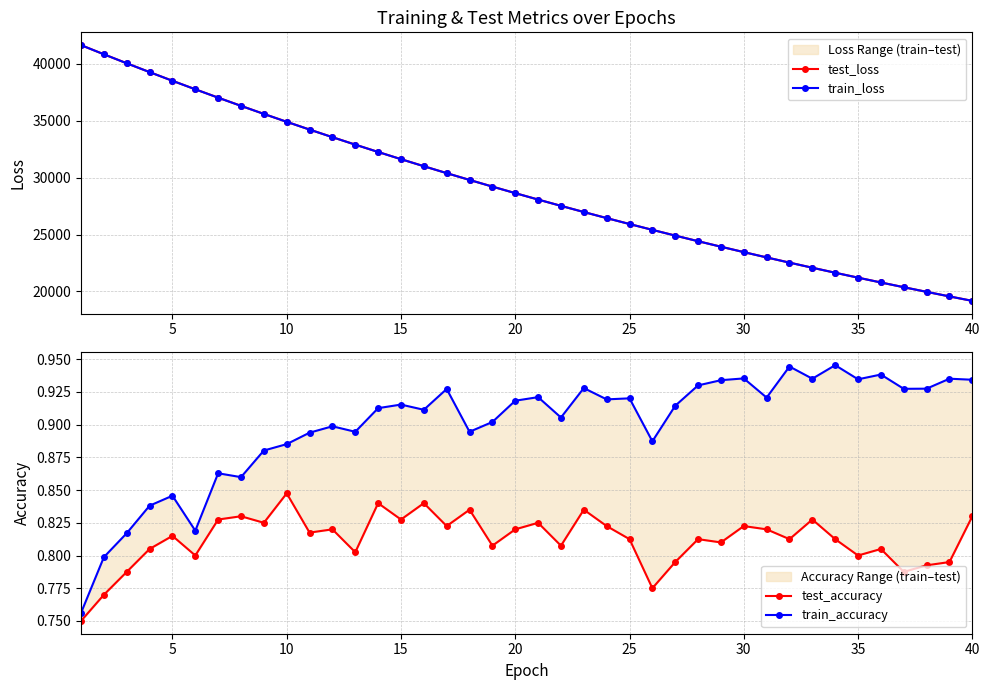

List the series in order of their peak value, highest first.

test_loss, train_loss, train_accuracy, test_accuracy